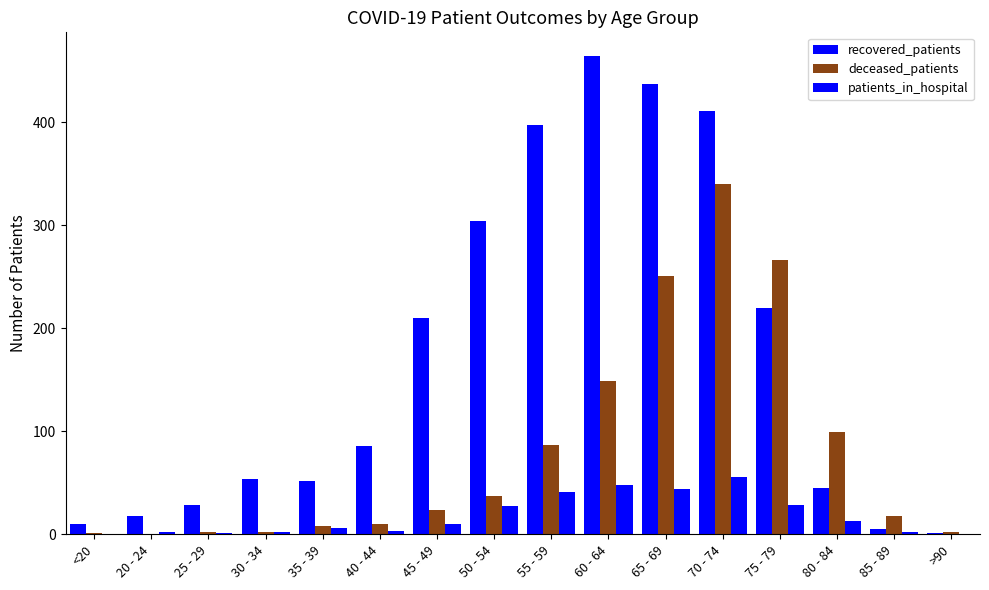

Which series has the largest range (max minus min)?

recovered_patients